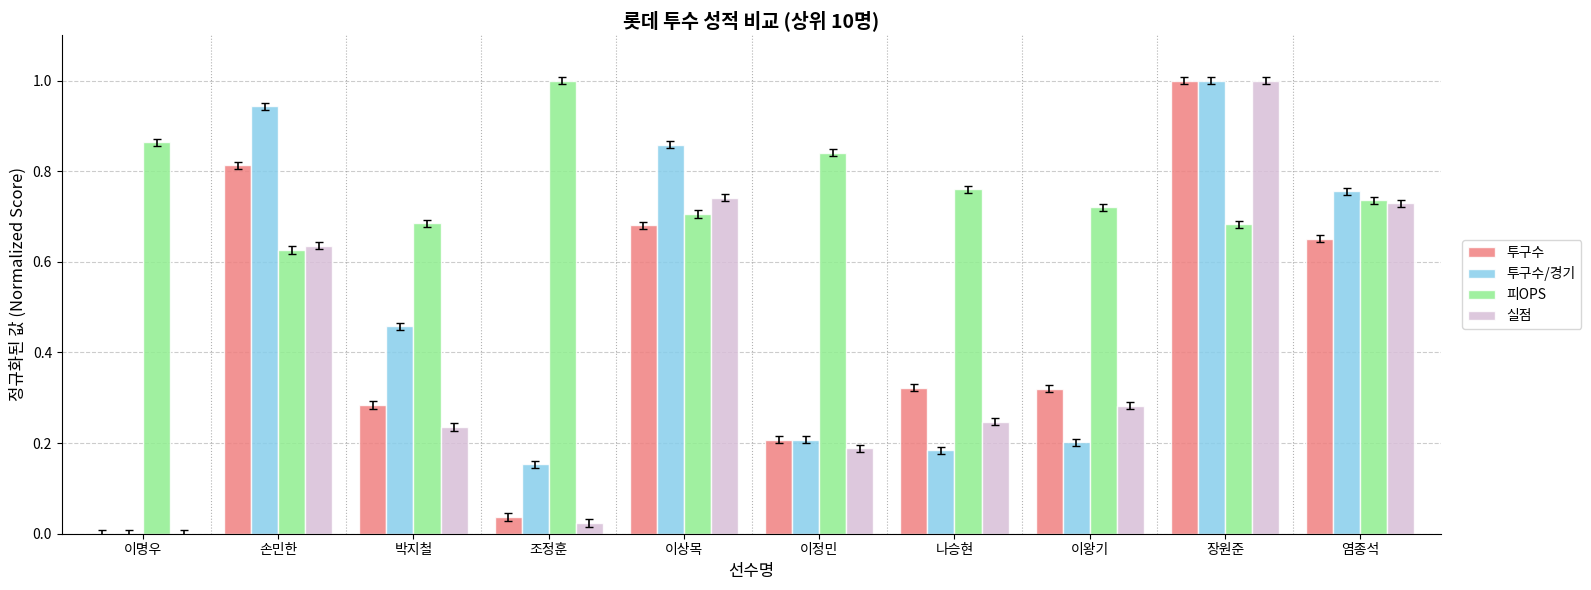

What is the sum of the 피OPS values at 이왕기 and 박지철?

1.4